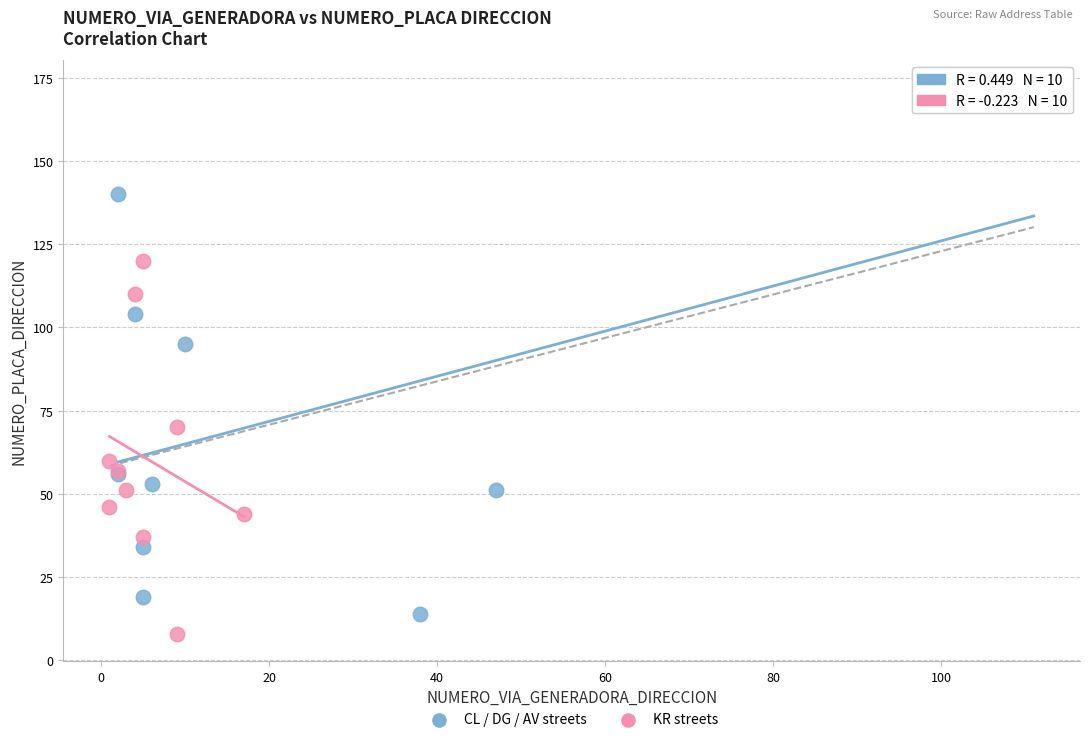

Which series reaches the maximum Y coordinate?

CL / DG / AV streets